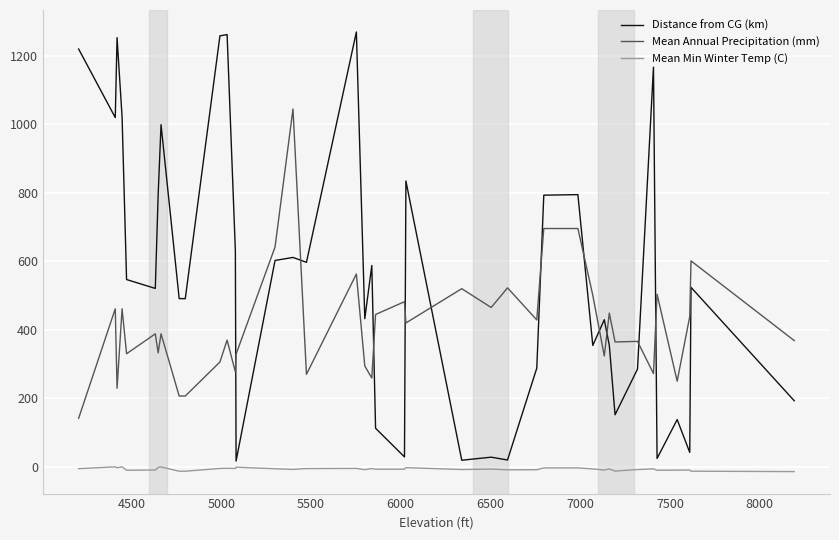

What is the maximum value for Distance from CG (km)?

1270.0